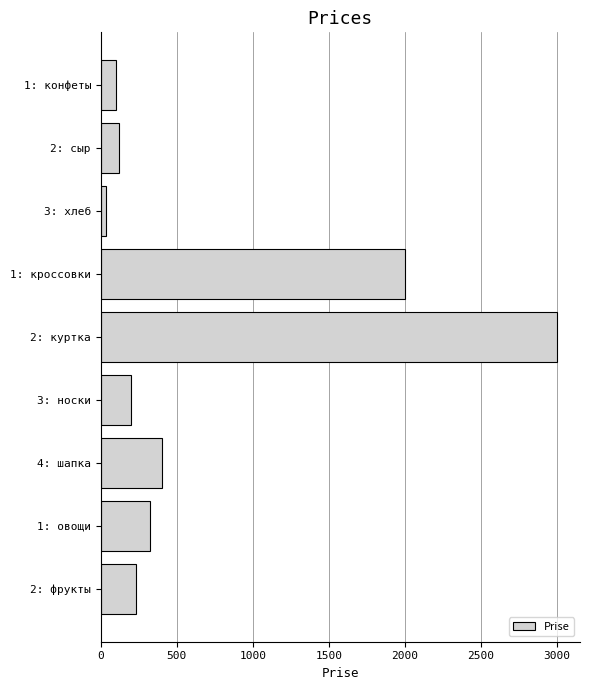

What is the label of the 2nd bar from the bottom?

1: овощи